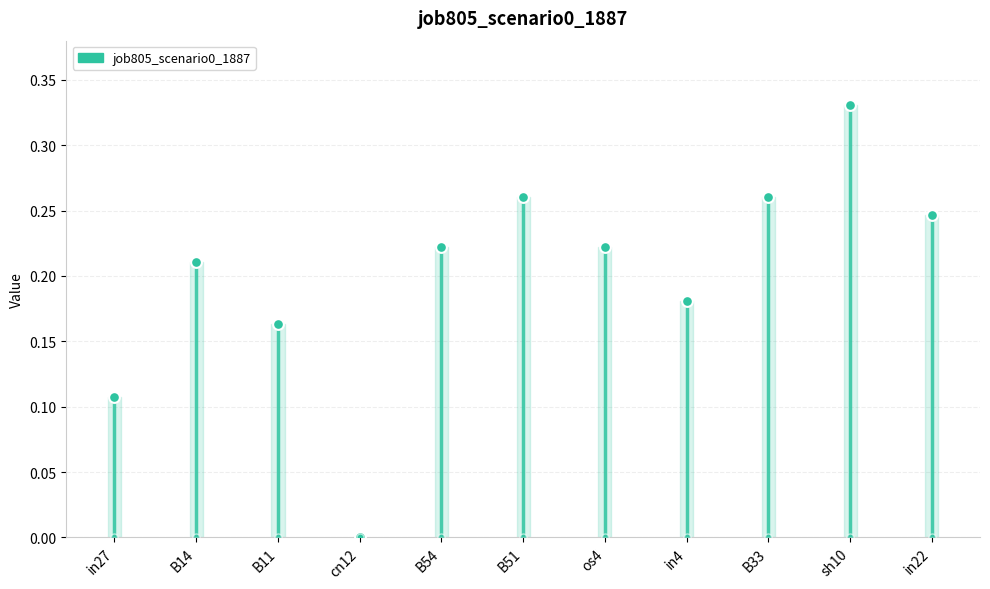

Which has a higher value, sh10 or cn12?

sh10